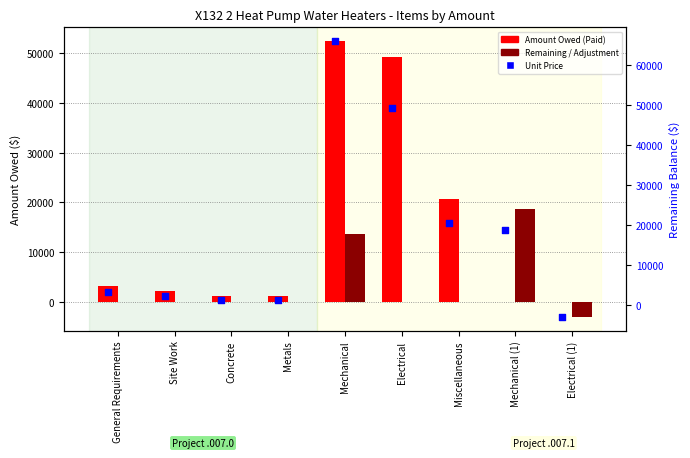

What is the total value across all series at Metals?

2259.1